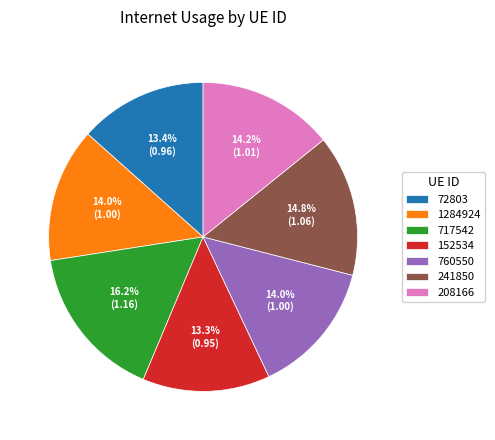

To the nearest percent, what is the combined percentage of 152534 and 208166?

28%